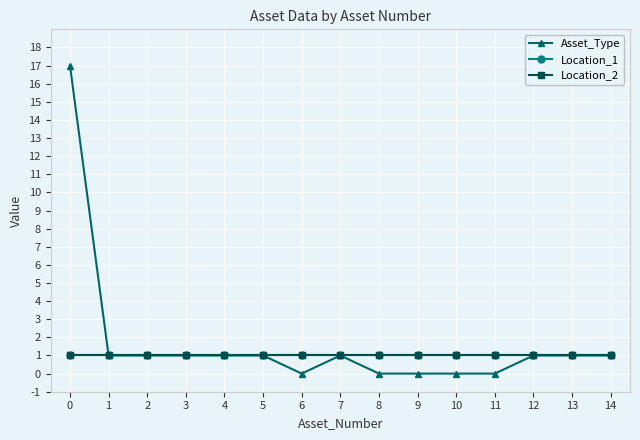

Is this an area chart (filled region under the line)?

No